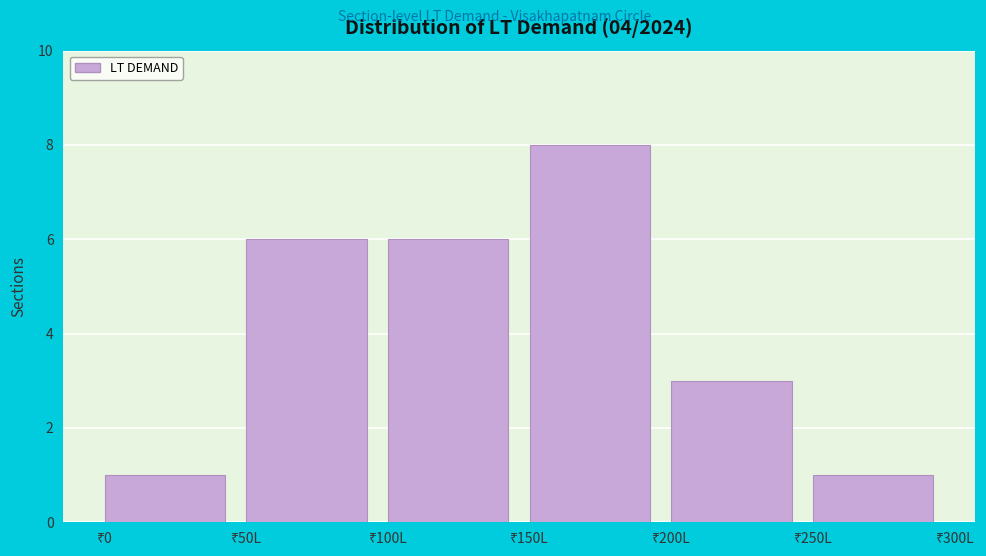

Reading right to left, list all the values displayed in this chart.

1	3	8	6	6	1